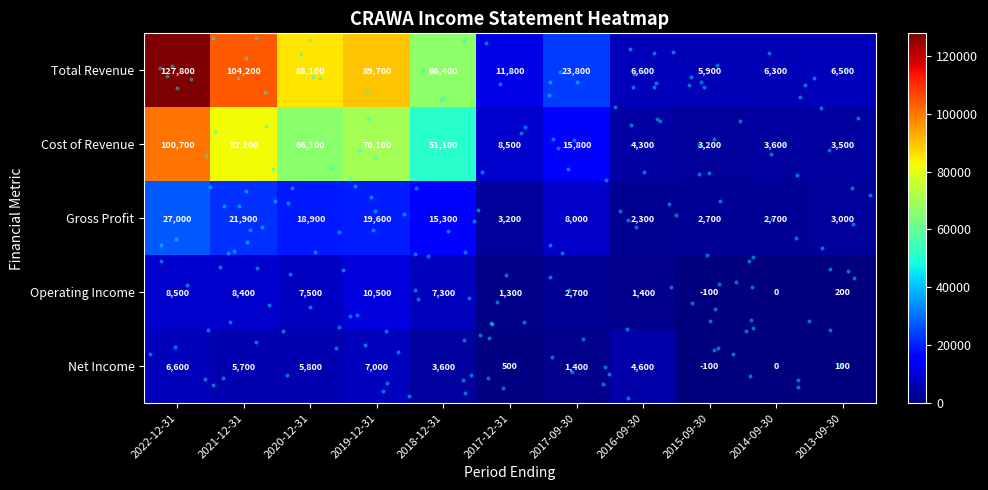

How many categories are shown in the chart?

11